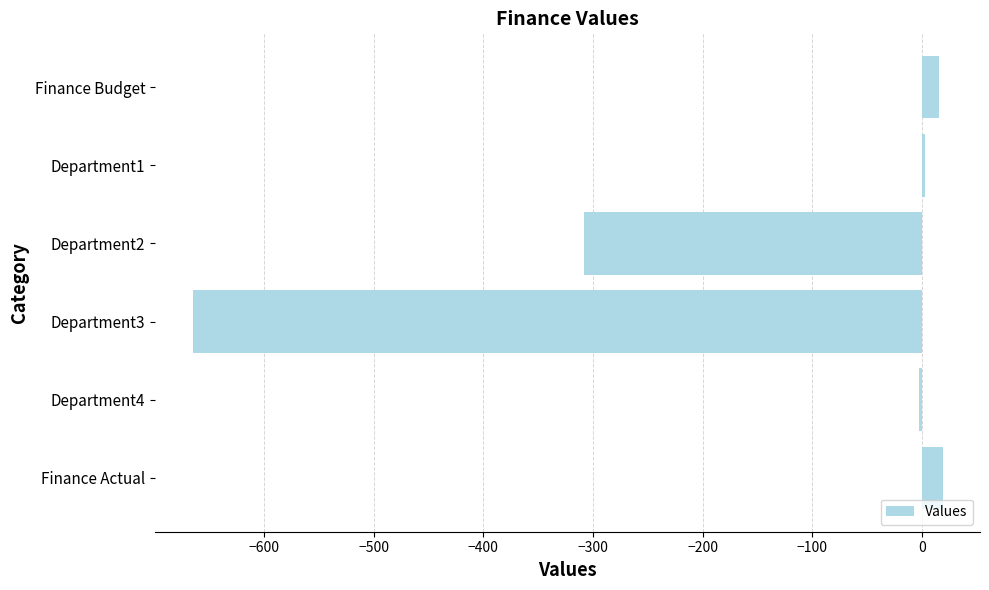

Where is the data nearest to the value -323?

Department2